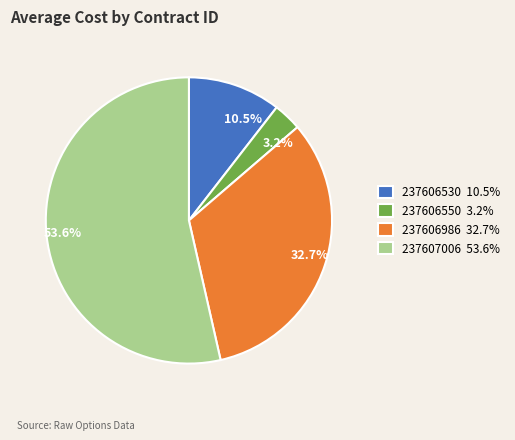

Which category has the biggest portion of the pie?

237607006